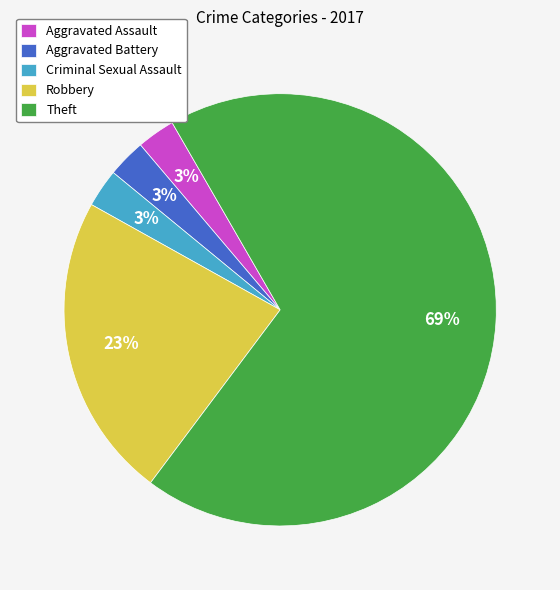

How many segments does this pie chart have?

5